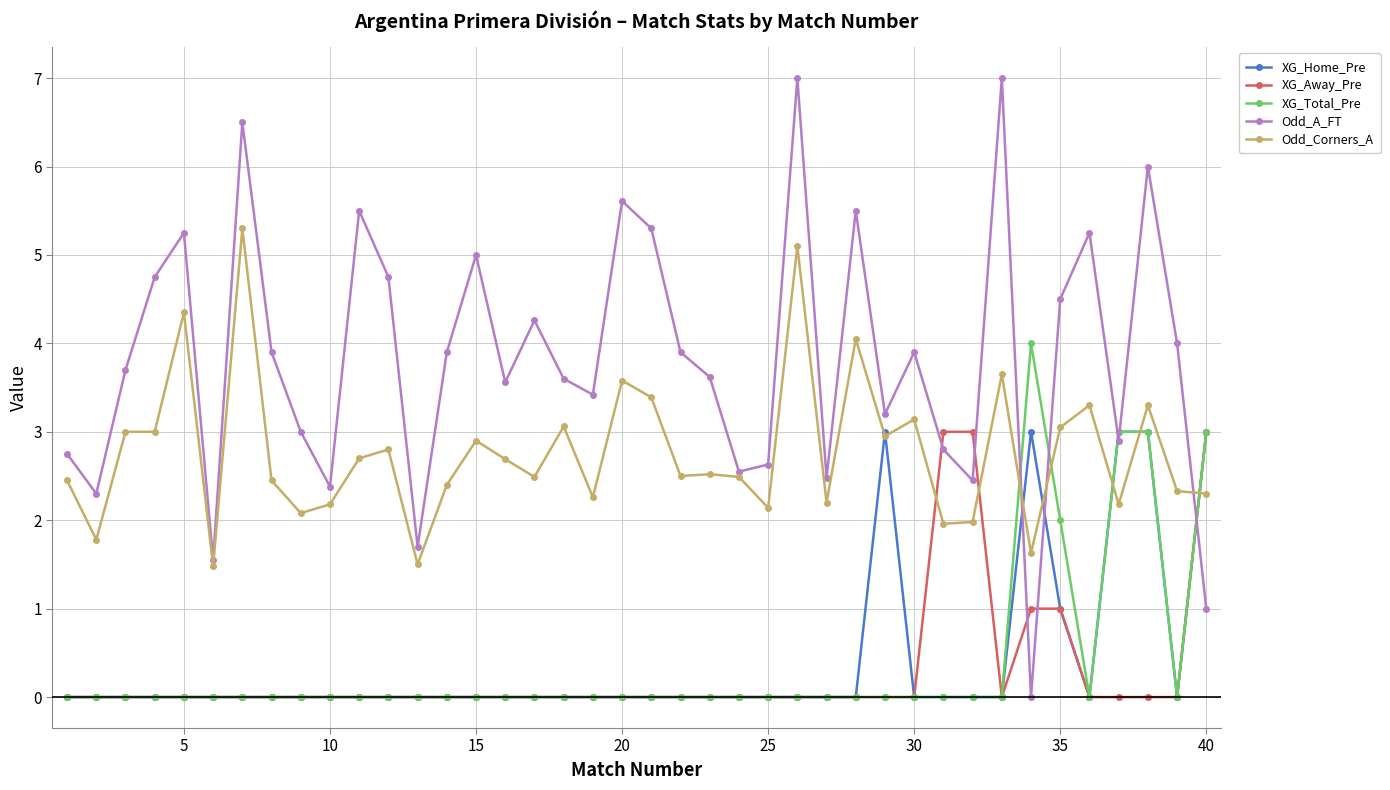

Which series has the largest range (max minus min)?

Odd_A_FT